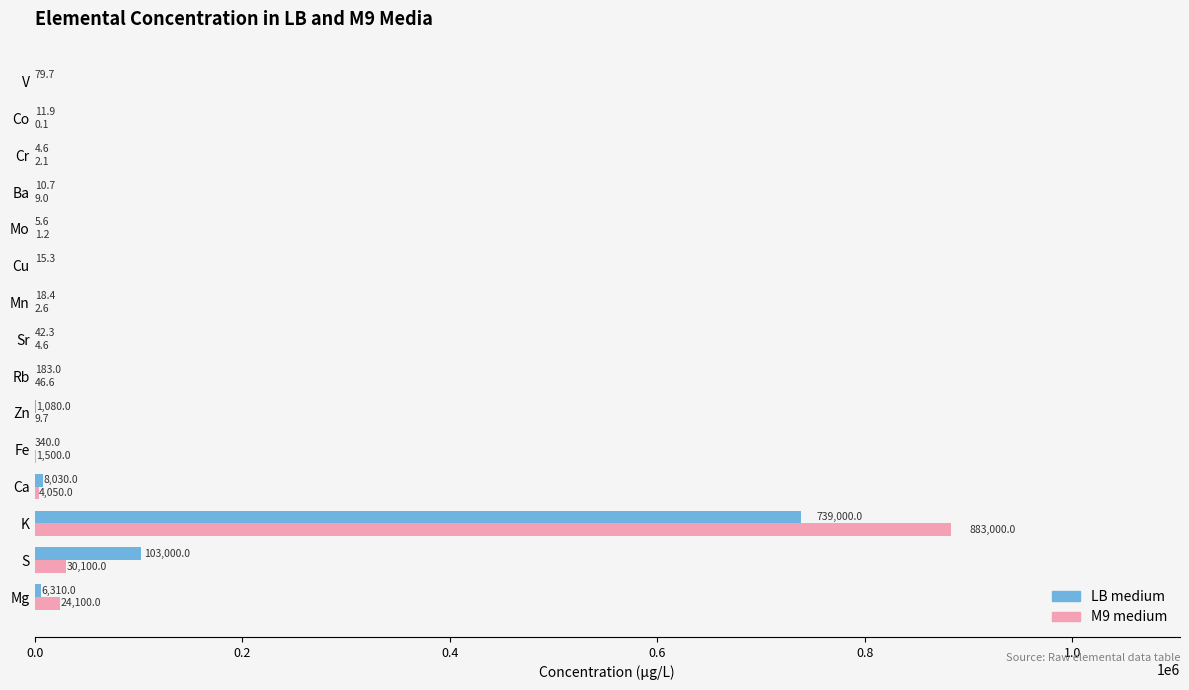

What is the sum of the LB medium values at Zn and V?

1159.7